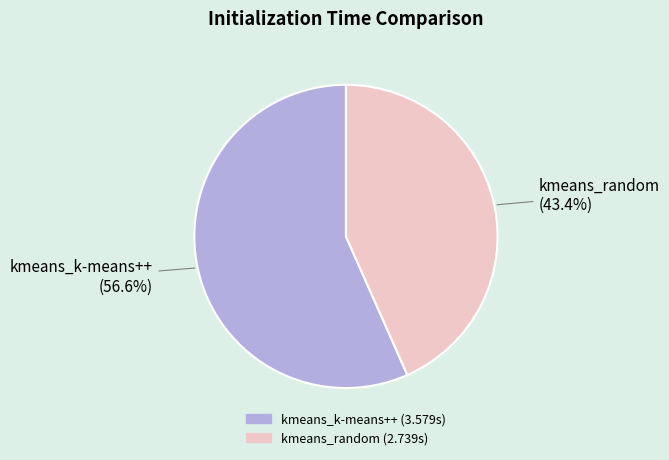

To the nearest percent, what is the difference between the kmeans_random and kmeans_k-means++ slice percentages?

13%